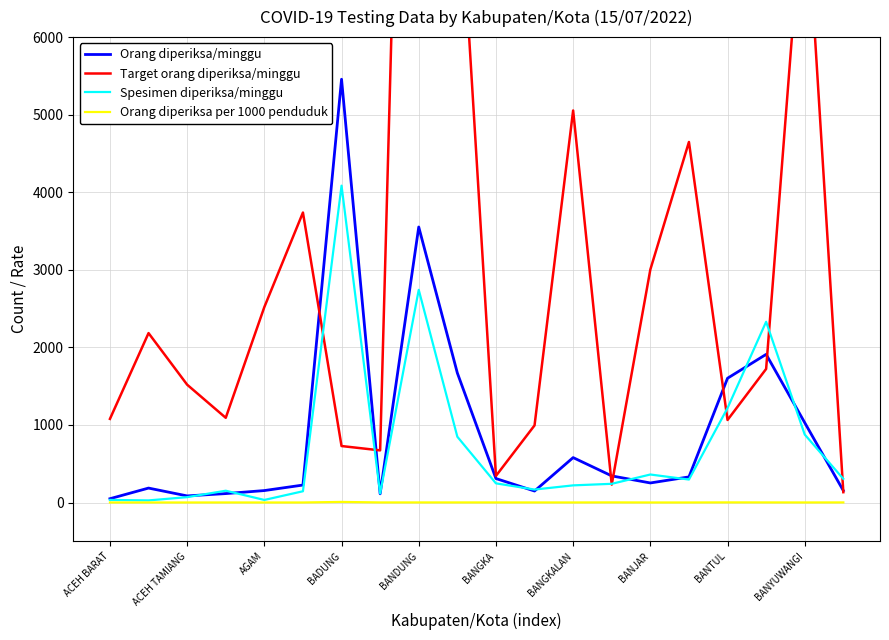

Which has a higher value, BANTUL or BANGKALAN?

BANTUL